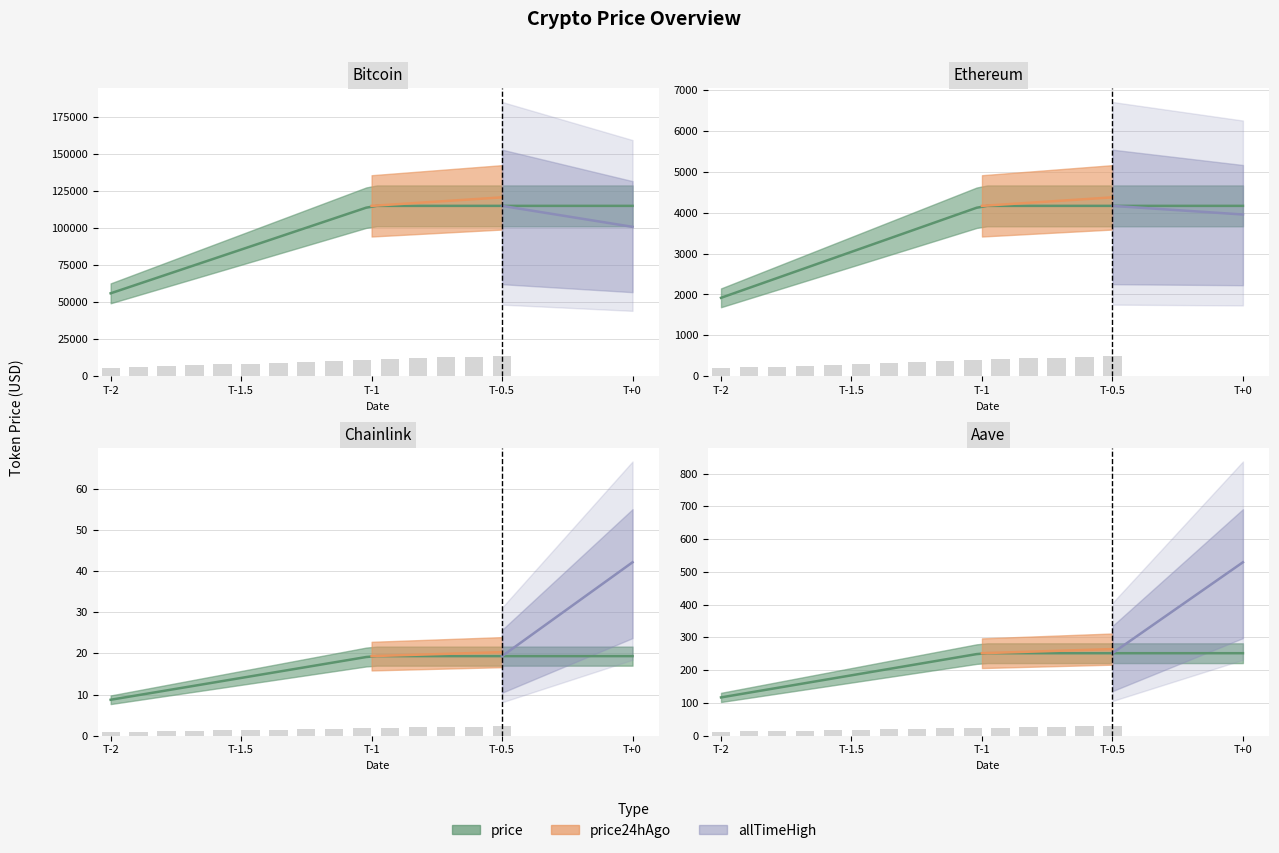

Rank the series by their maximum value, from lowest to highest.

price24hAgo, price, allTimeHigh